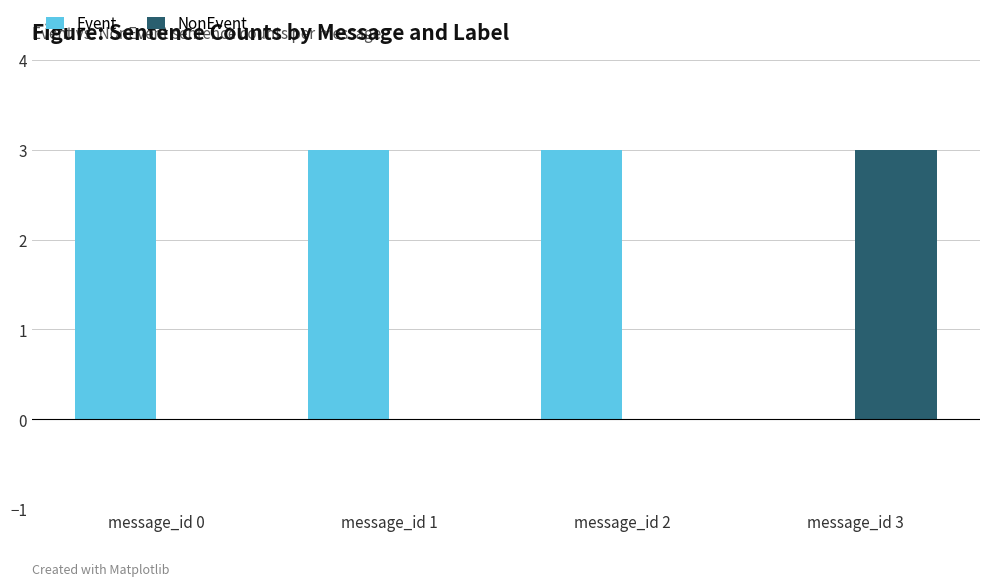

What is the average value of the Event series?

2